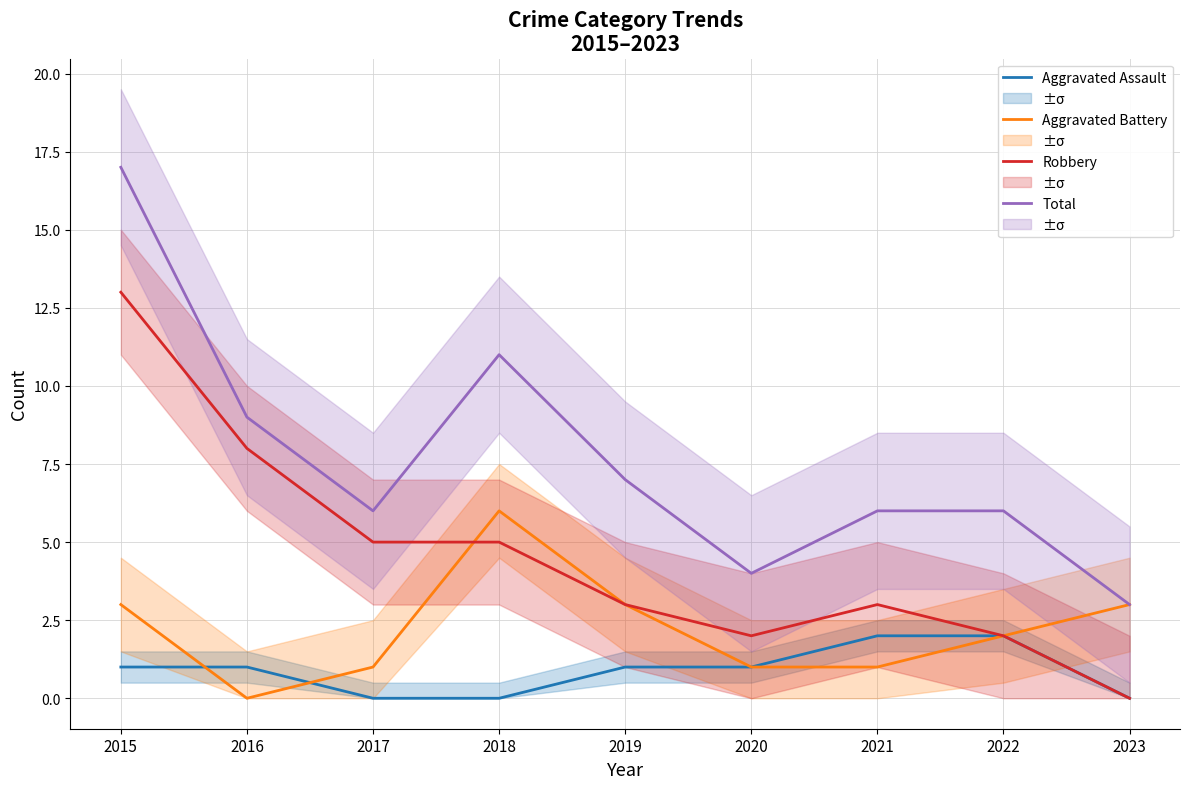

True or false: Robbery and Total intersect in this chart.

False